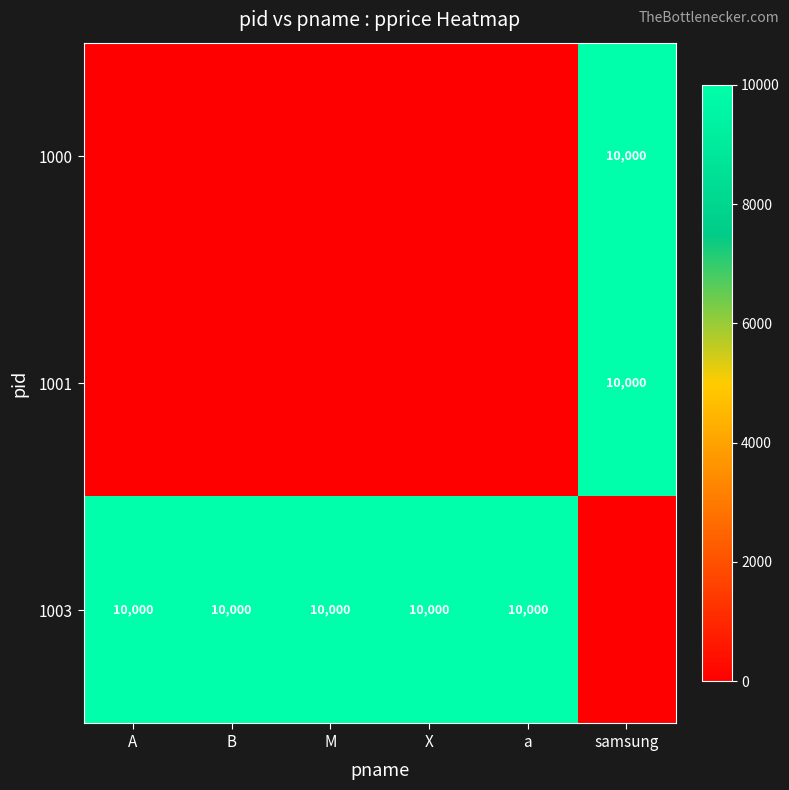

Is it true that 1003 equals 10000 at M?

True